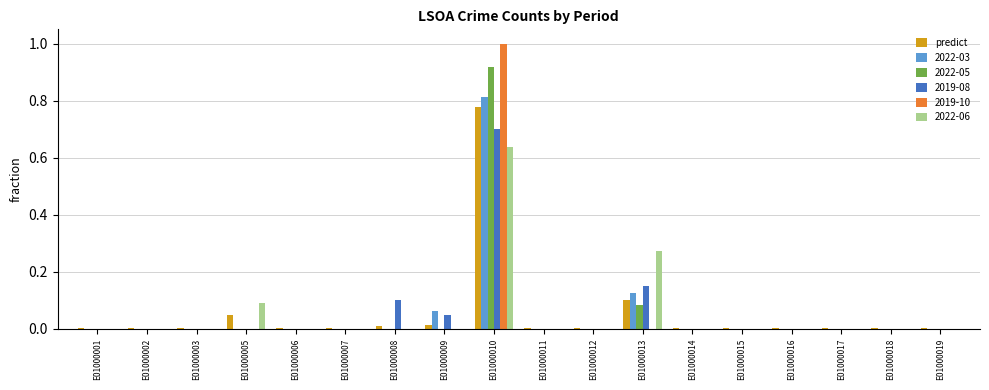

What is the sum of all 2022-03 values?

1.0